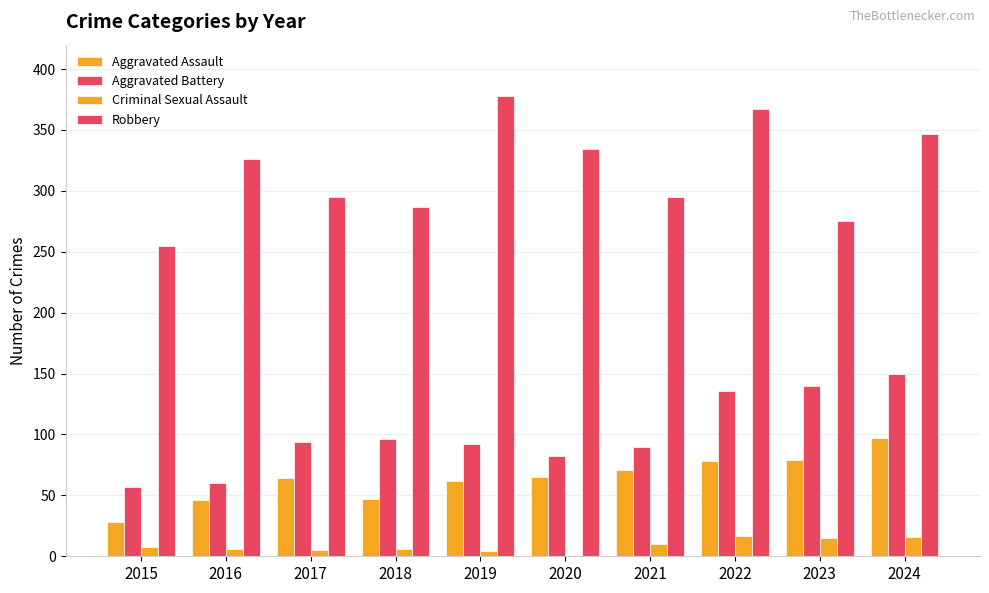

At which category is the sum across all series the highest?

2024